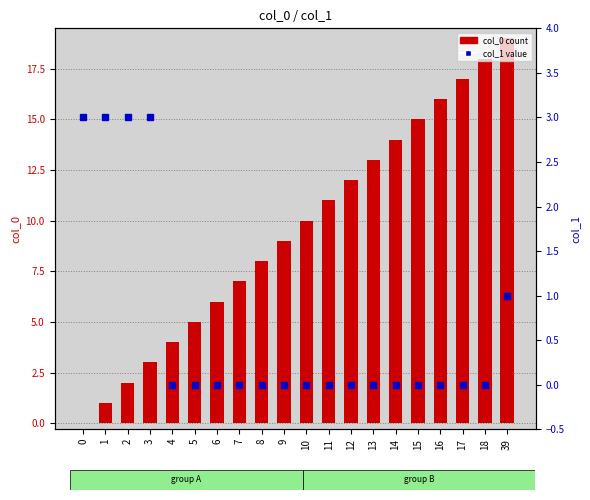

The col_1 (percentile rank) series shows -2 at 6. True or false?

False